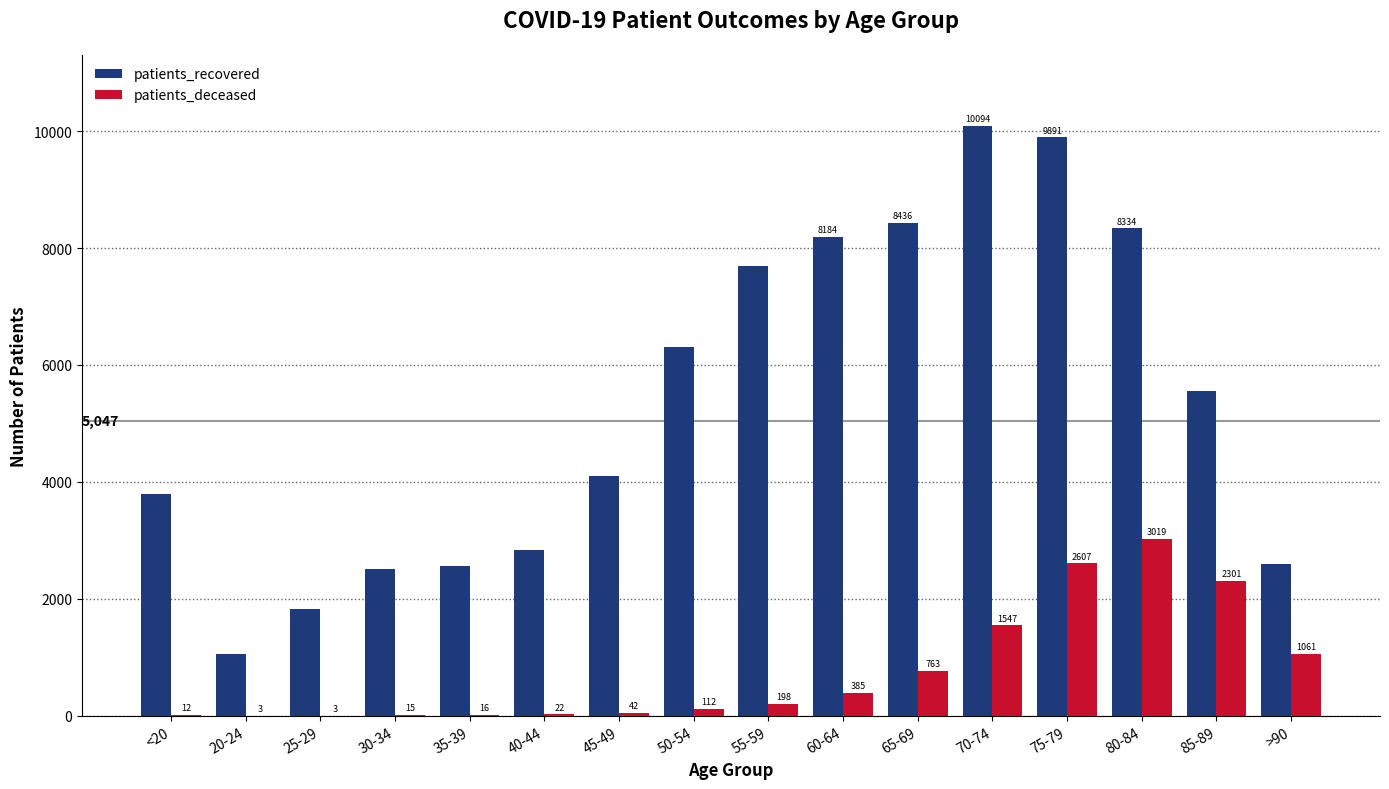

What is the sum of the patients_recovered values at 40-44 and <20?

6623